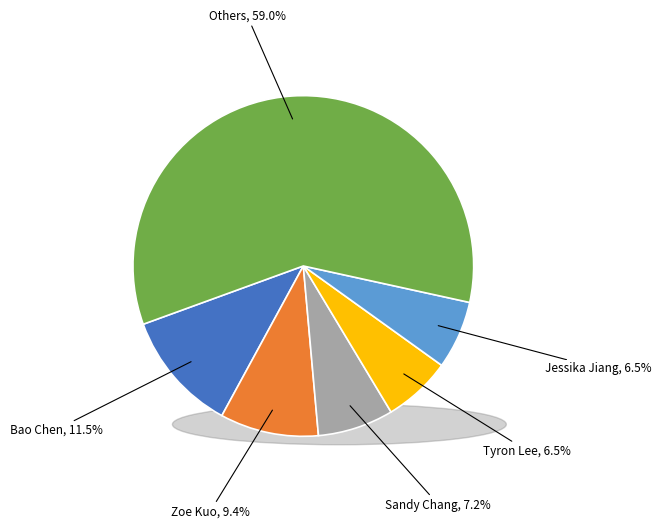

Which slice is the largest?

Others